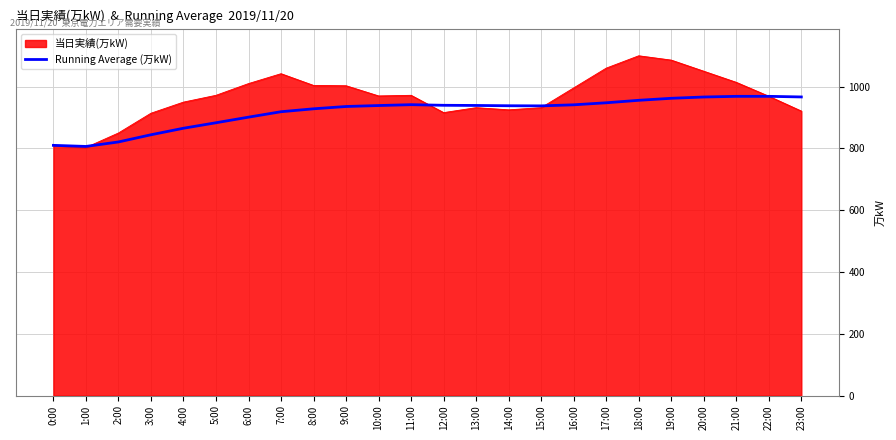

How many series are shown in this chart?

2